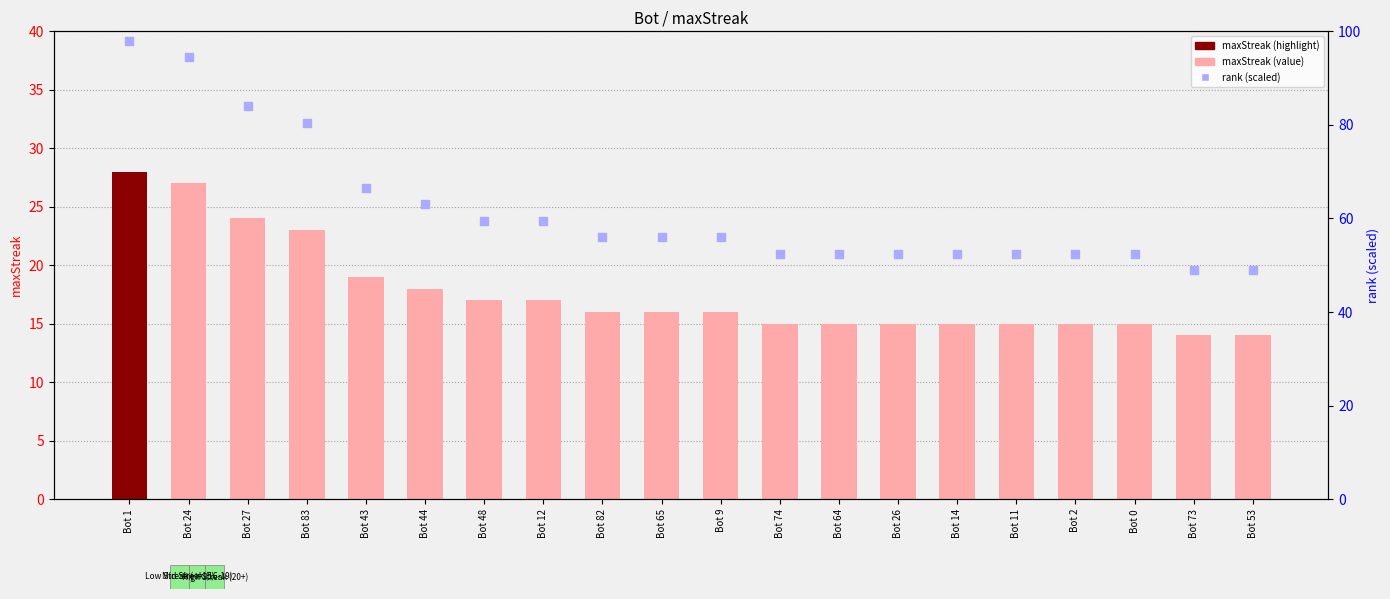

What is the total value across all series at Bot 73?

63.0